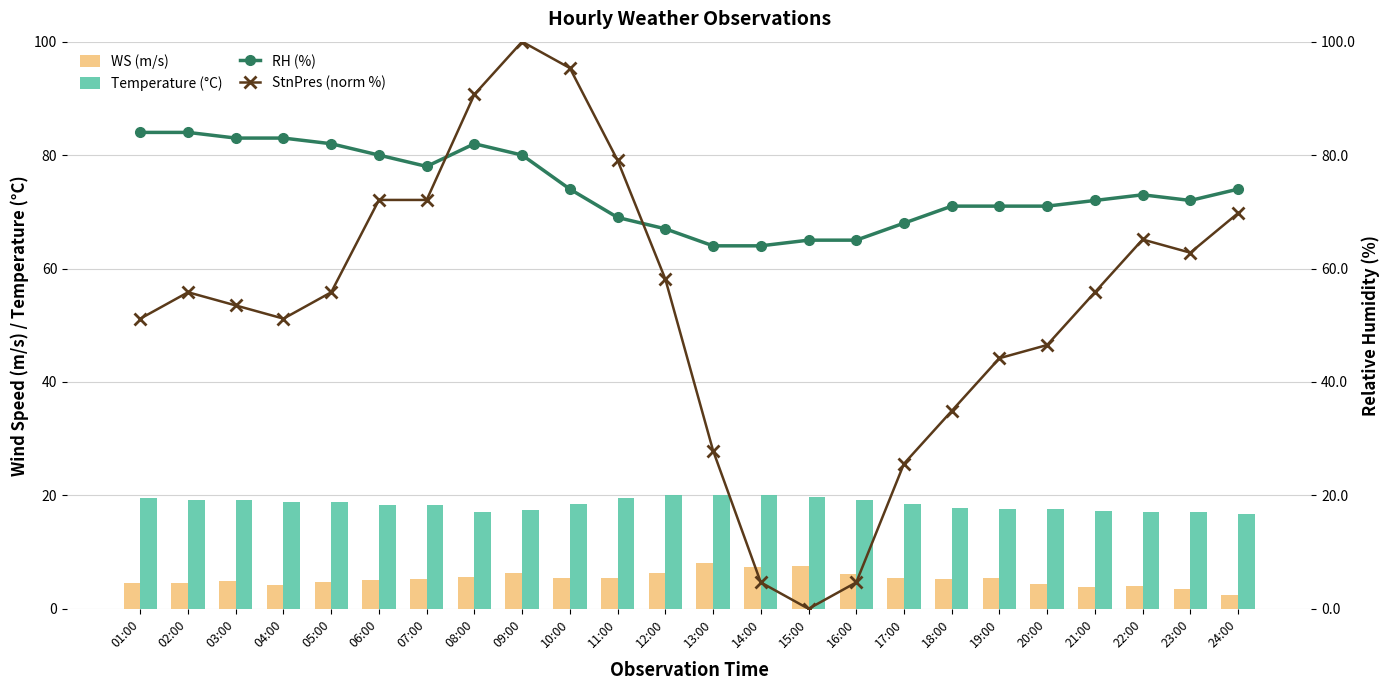

Rank the series by their average value, from lowest to highest.

WS (m/s), Temperature (°C), StnPres (norm %), RH (%)